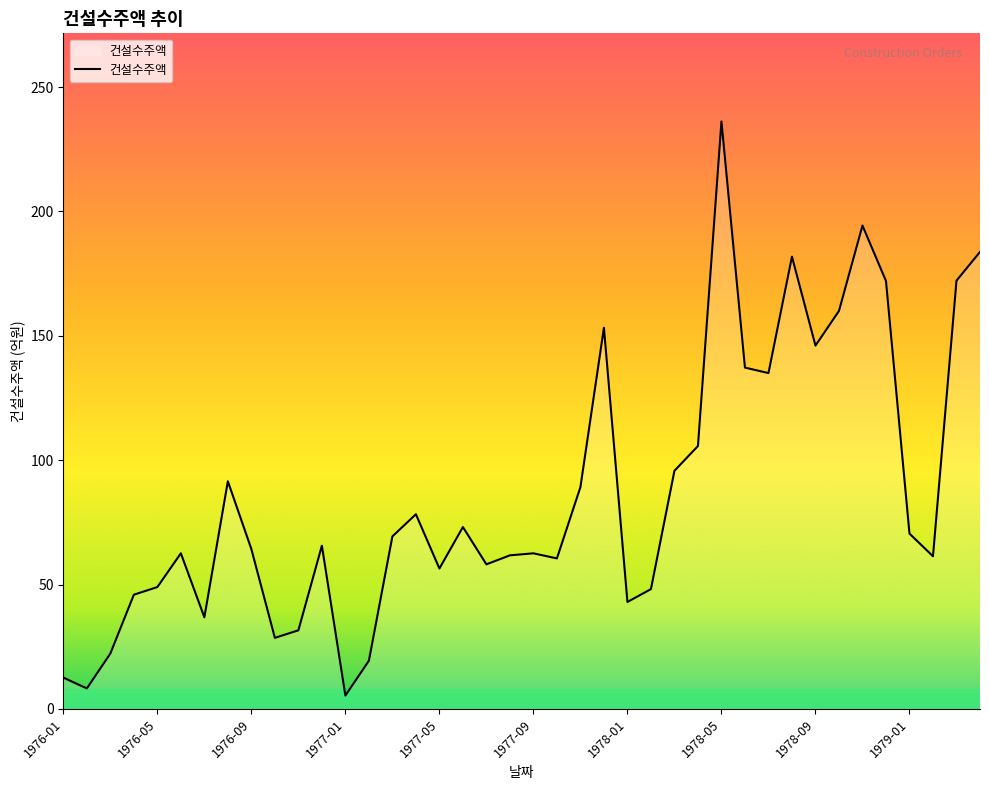

Does the chart have visible grid lines?

No